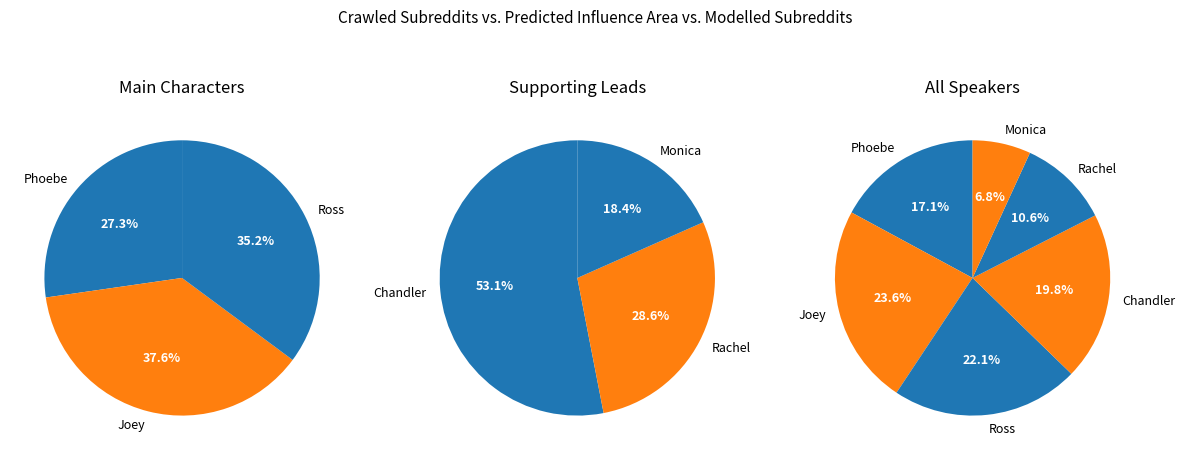

True or false: Rachel accounts for 16% of the total.

False